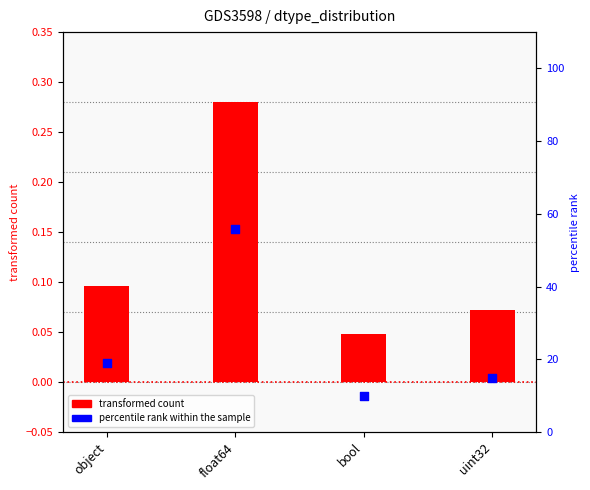

Which series contains the highest Y value?

percentile rank within the sample